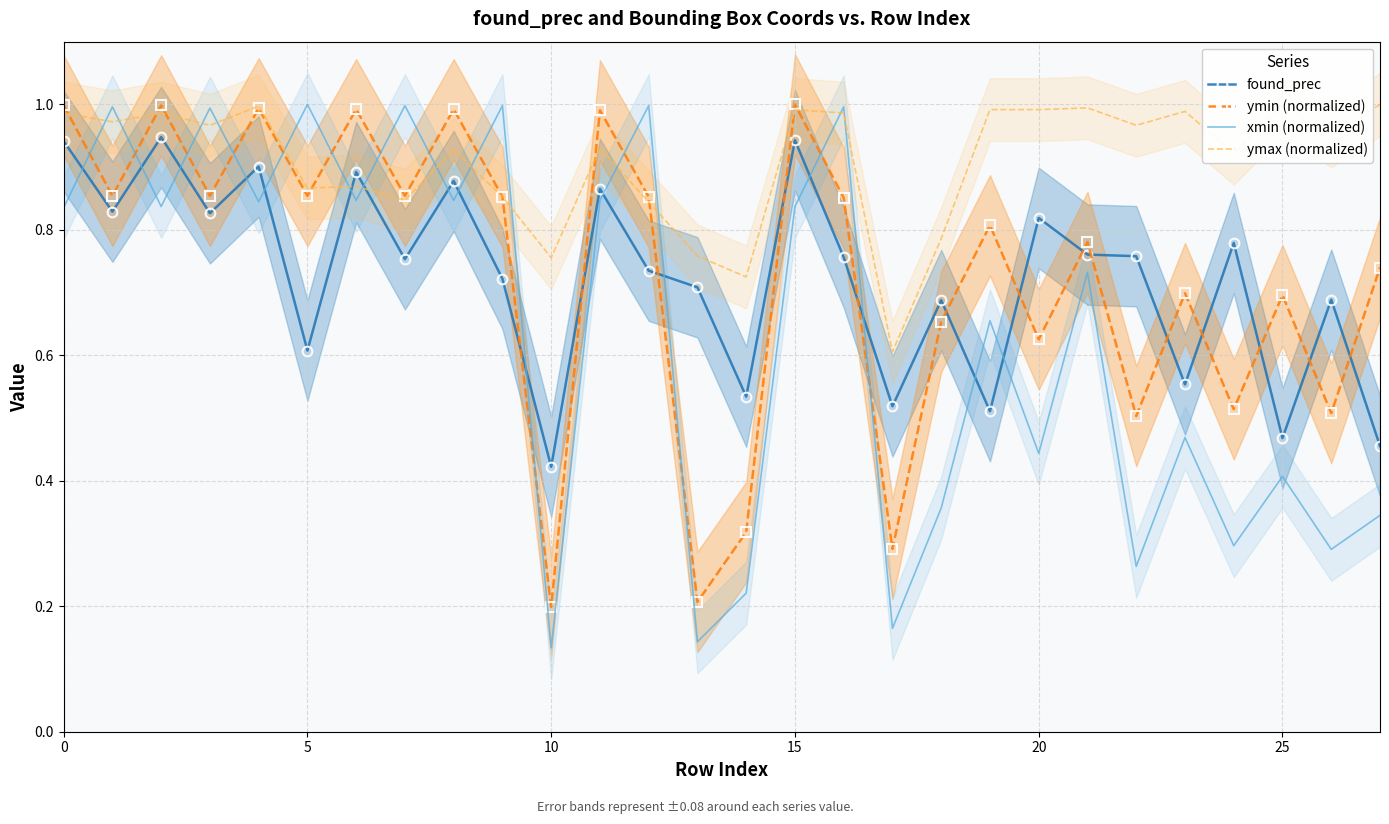

Which series has the largest total across all categories?

ymax (normalized)